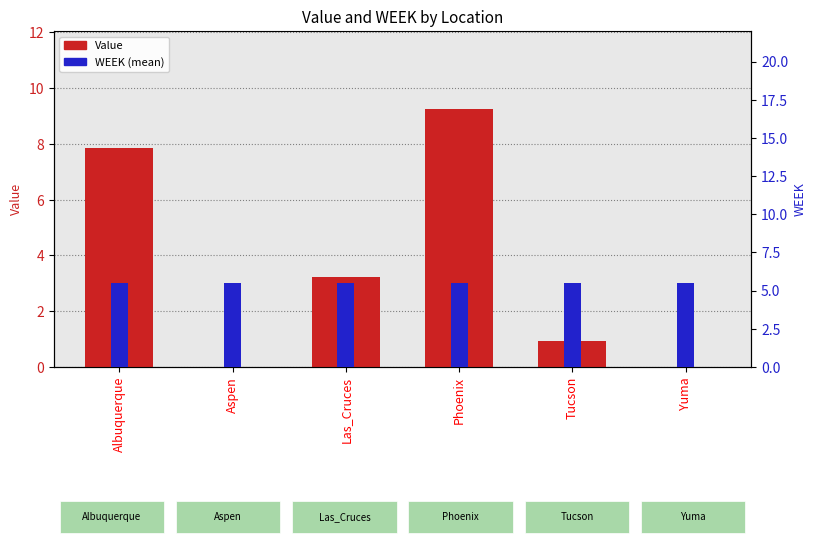

Between Tucson and Yuma, which series saw the biggest shift?

Value